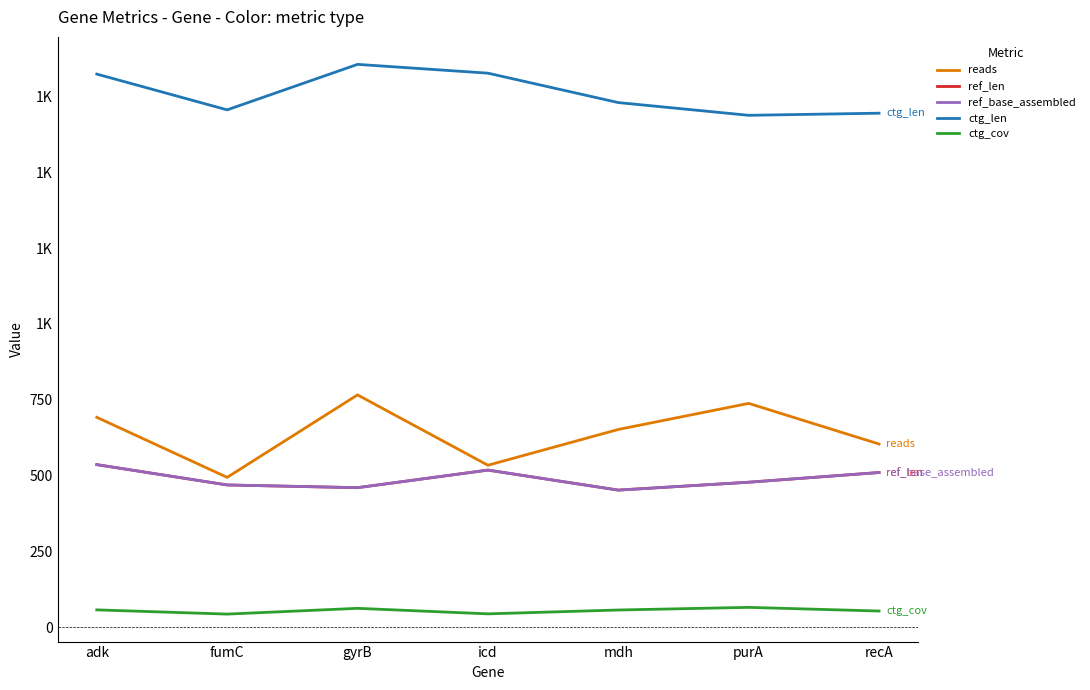

What is the difference between the maximum and minimum values in the ctg_len series?

168.0